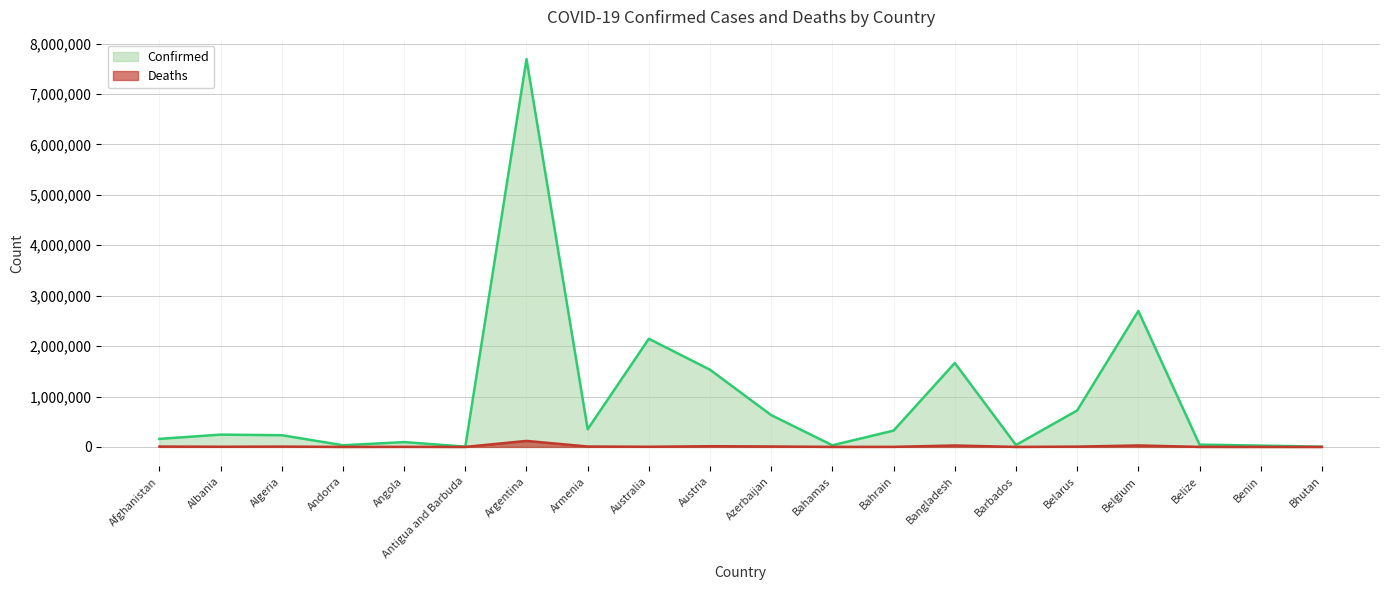

What is the minimum value for Confirmed?

3458